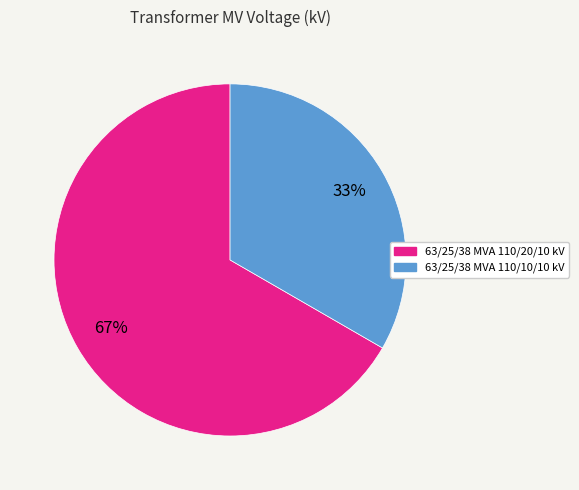

The 63/25/38 MVA 110/10/10 kV slice represents 33% of the pie. True or false?

True